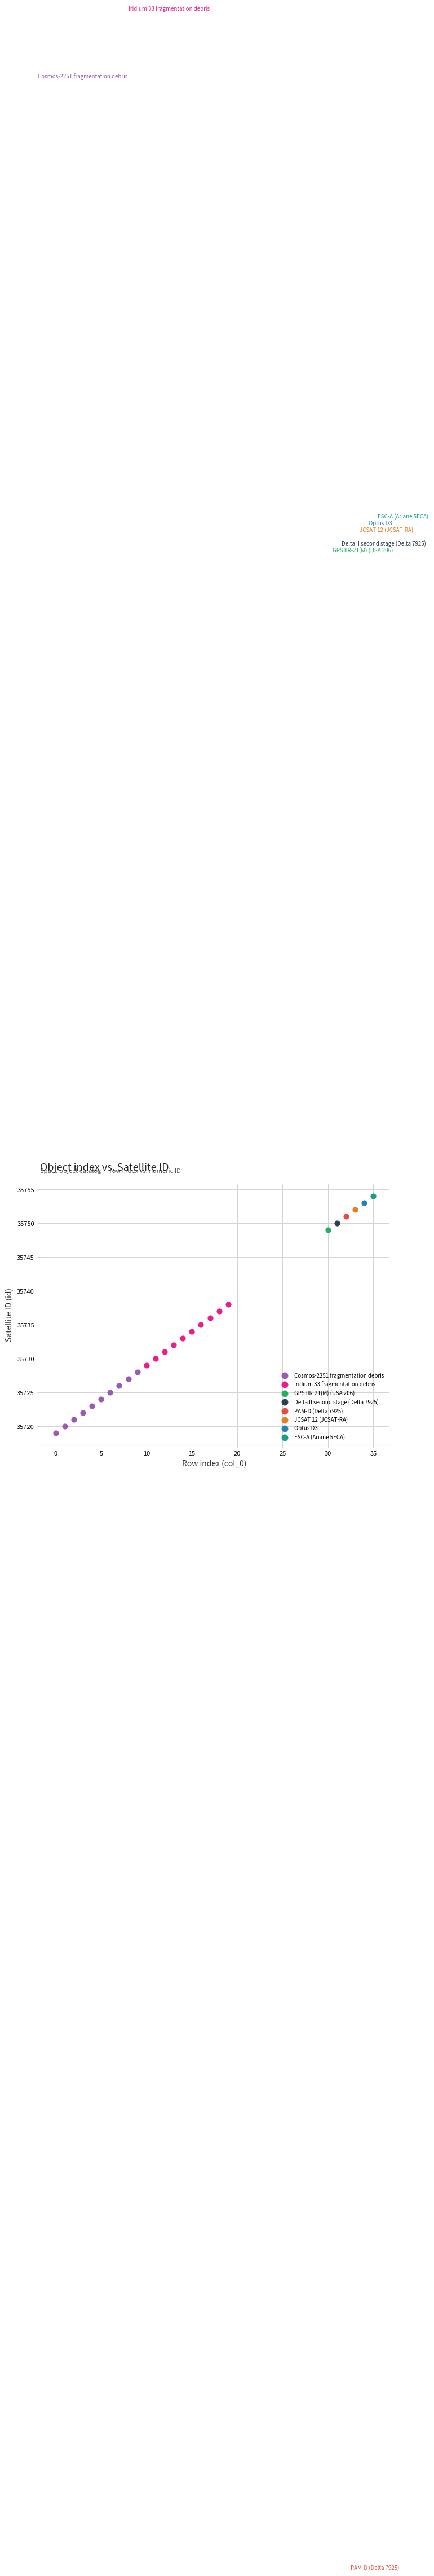

Which series contains the highest Y value?

ESC-A (Ariane 5ECA)